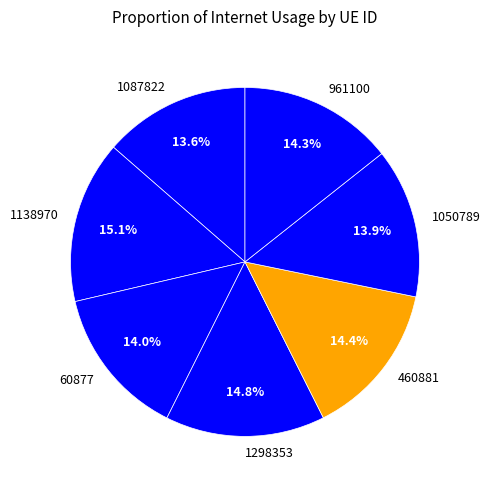

Does 1138970 represent more than half of the total?

No